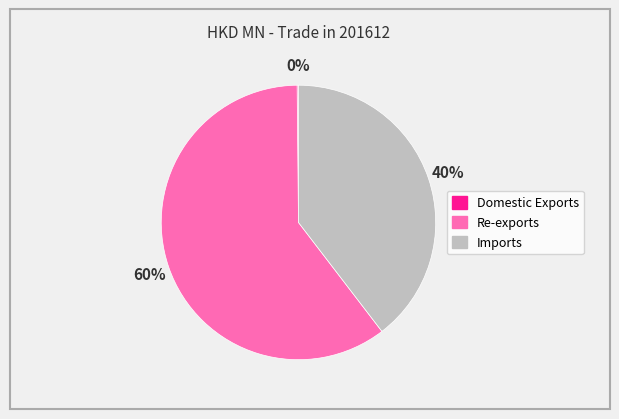

Is it true that Imports is 40% of the pie?

True